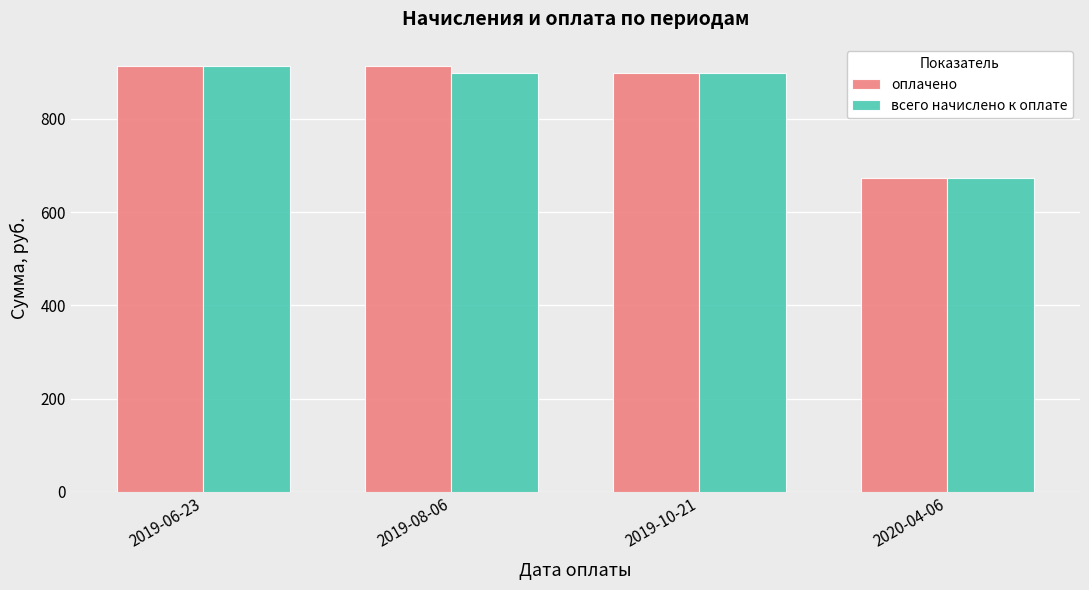

What are all the series names shown in the legend?

оплачено, всего начислено к оплате